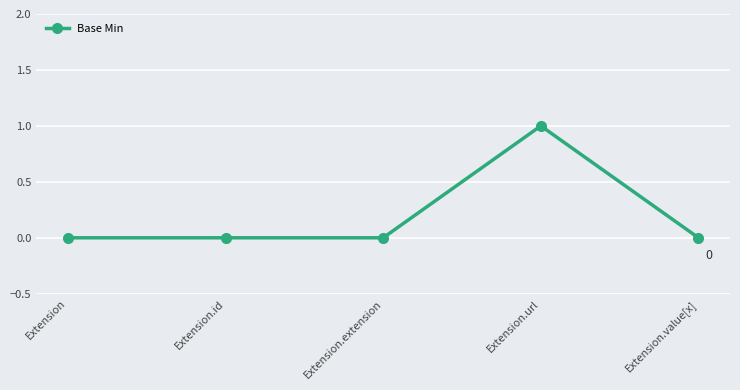

Does the chart have visible grid lines?

Yes